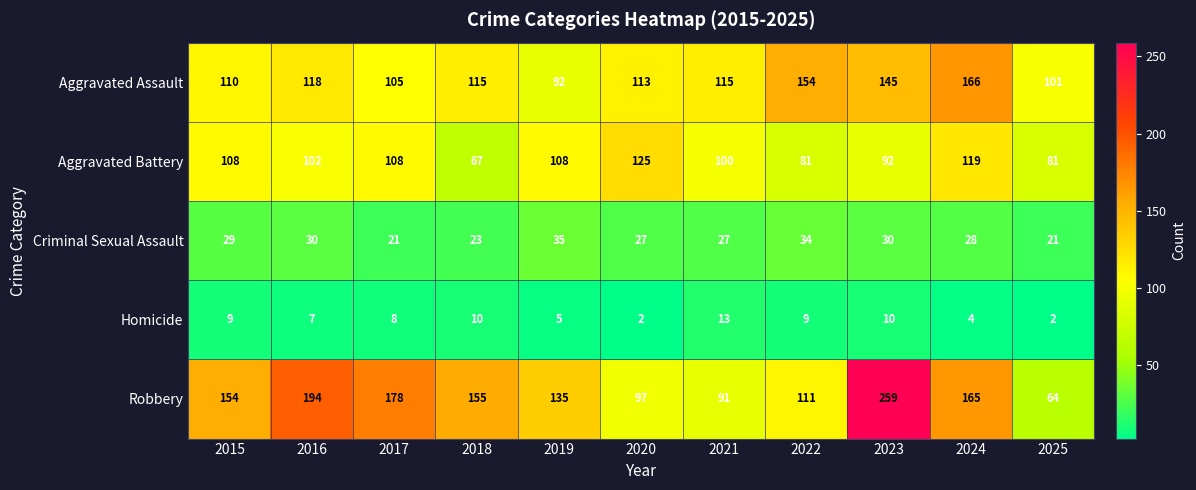

What is the approximate value of Aggravated Assault at 2023, to the nearest 5?

145